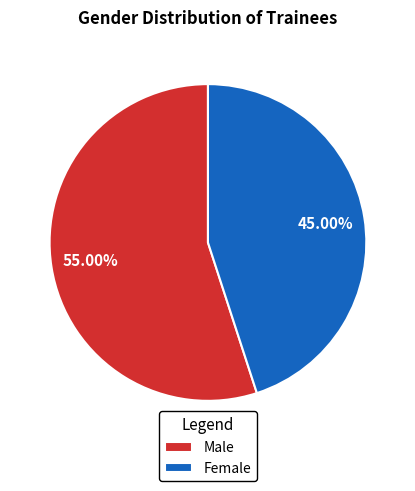

Approximately how many times larger is the value at Female compared to Male?

0.8